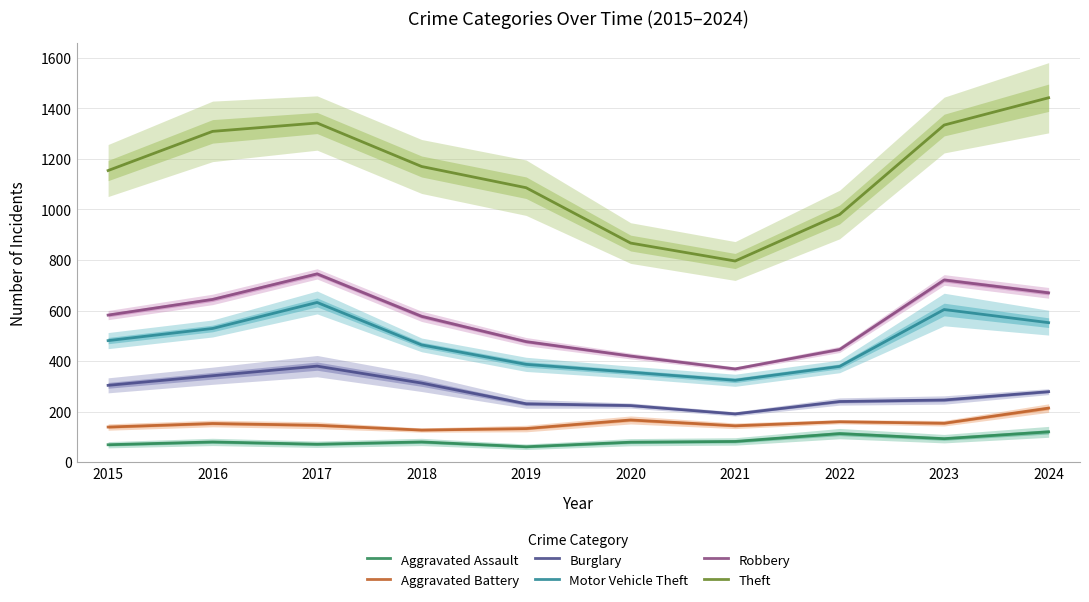

At which category does the chart reach its peak across all series?

2024